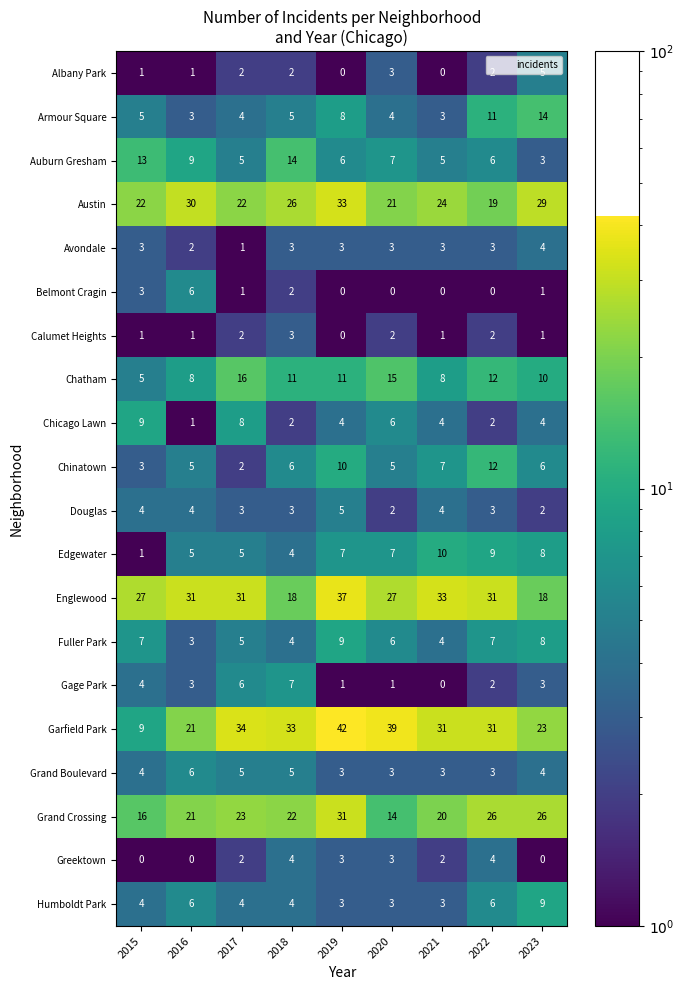

Which series has the largest total across all categories?

Garfield Park